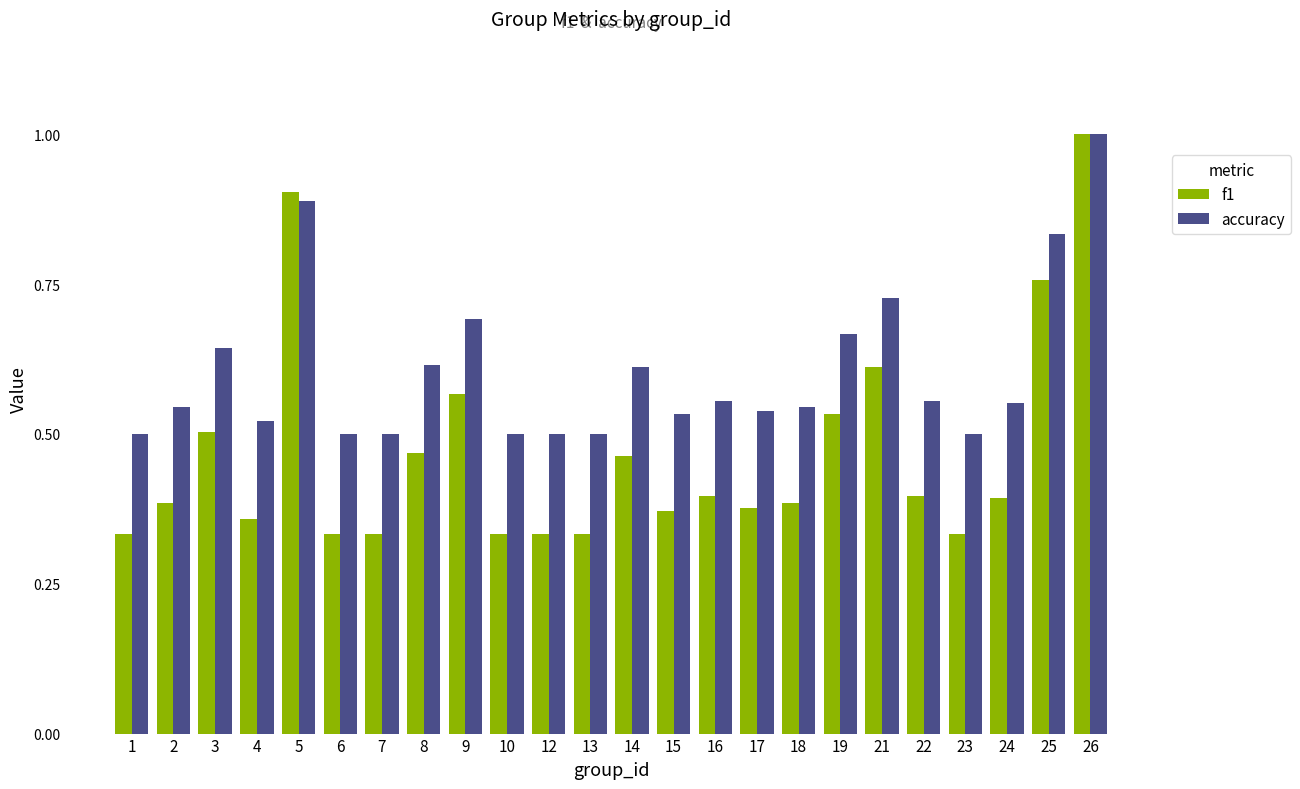

Which series has the largest total across all categories?

accuracy